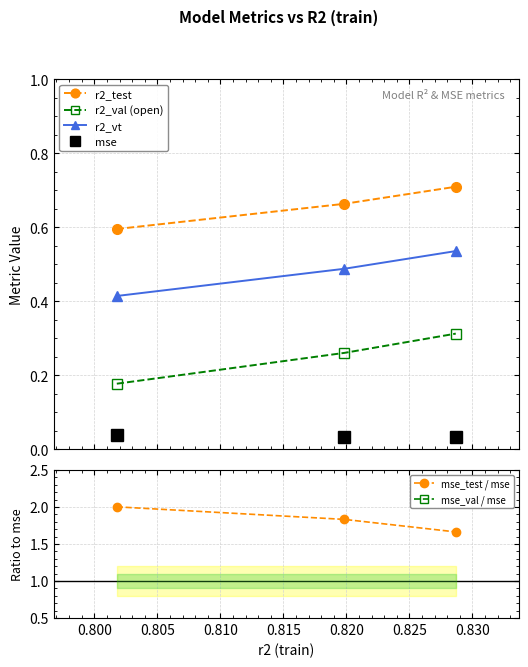

What are all the series names shown in the legend?

r2_test, r2_val (open), r2_vt, mse, mse_test / mse, mse_val / mse